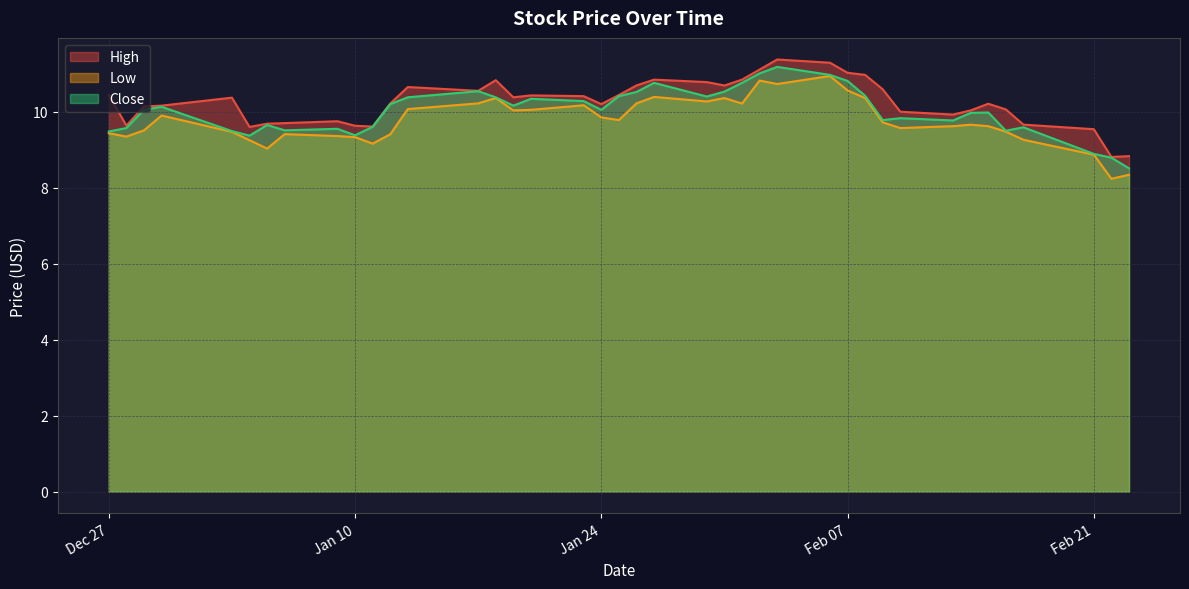

At Feb 07, list the series in order from smallest to largest.

Low, Close, High